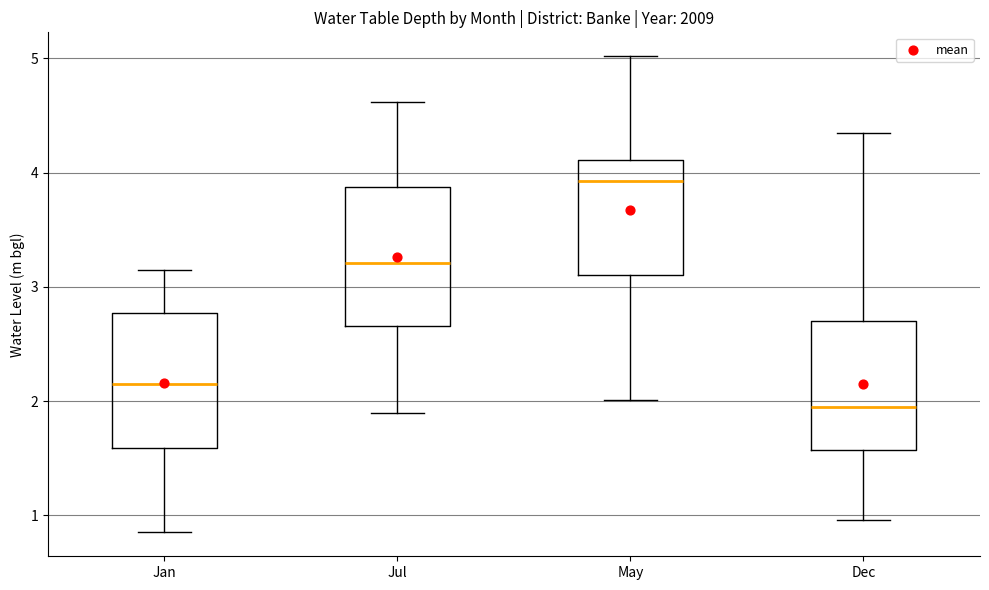

Which box has the highest median line?

May